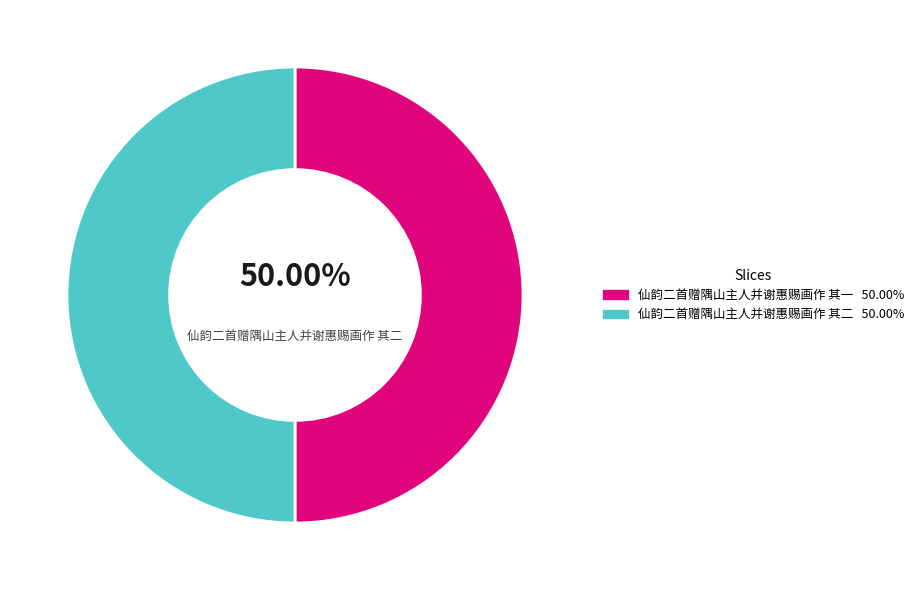

Rank the categories by value from lowest to highest.

仙韵二首赠隅山主人并谢惠赐画作 其一, 仙韵二首赠隅山主人并谢惠赐画作 其二